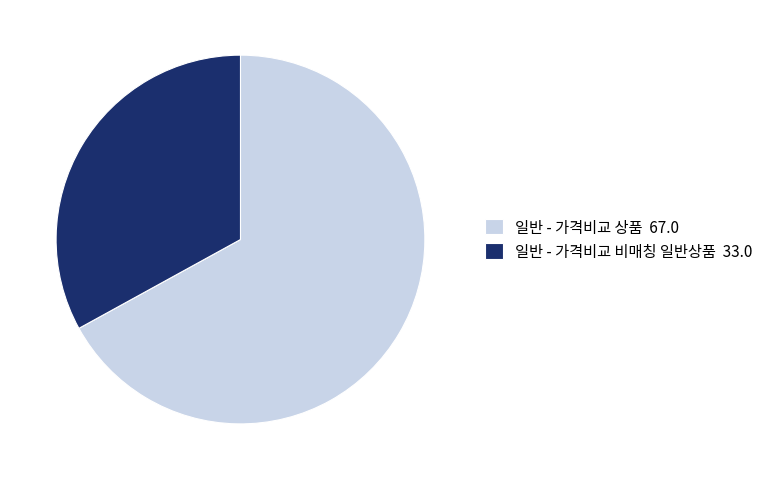

How many segments does this pie chart have?

2